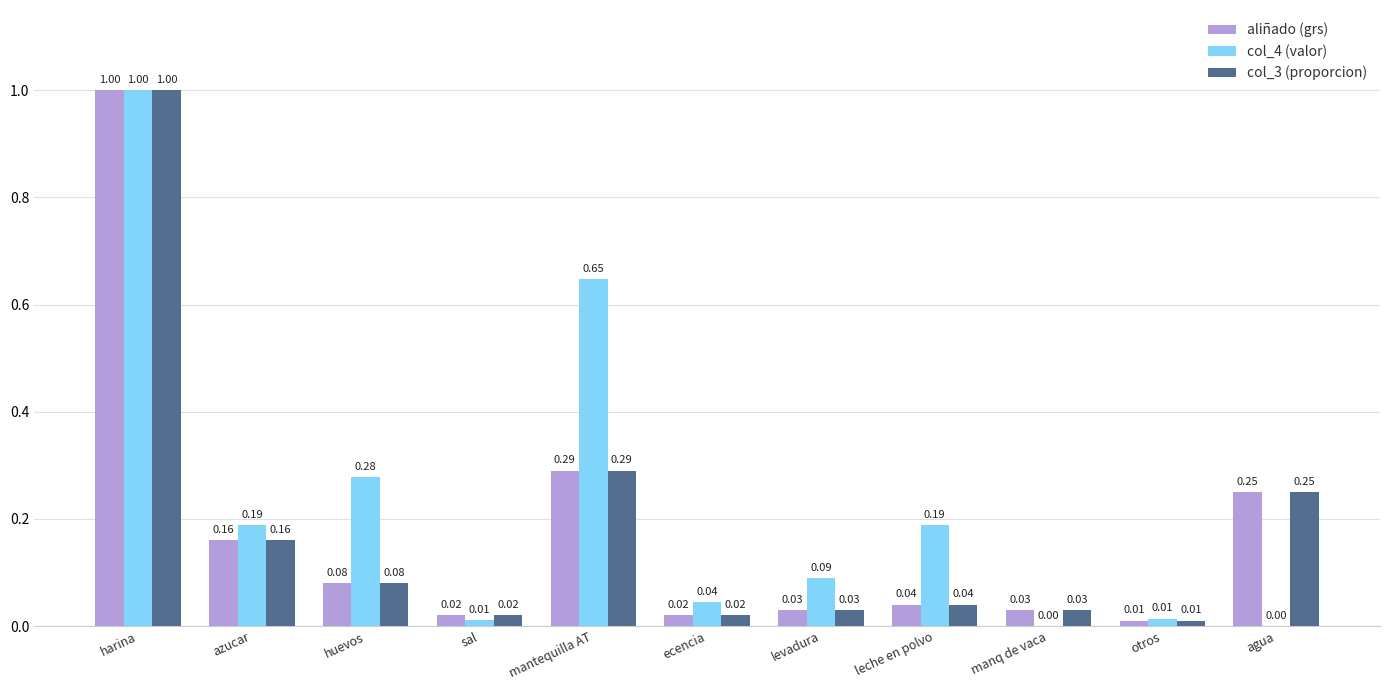

True or false: aliñado (grs) has a value of 1.4 at harina.

False